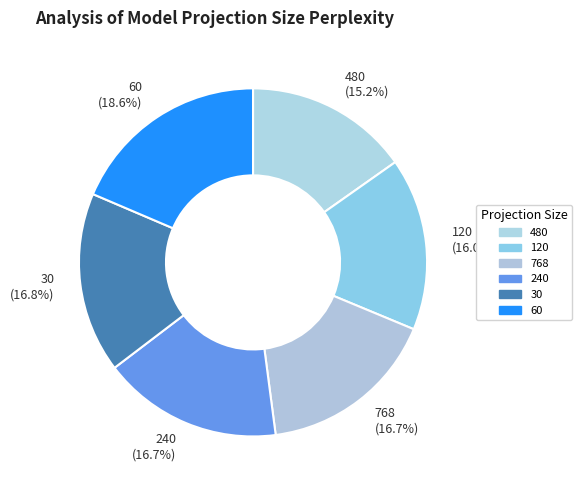

Does 60 account for over 50% of the chart?

No